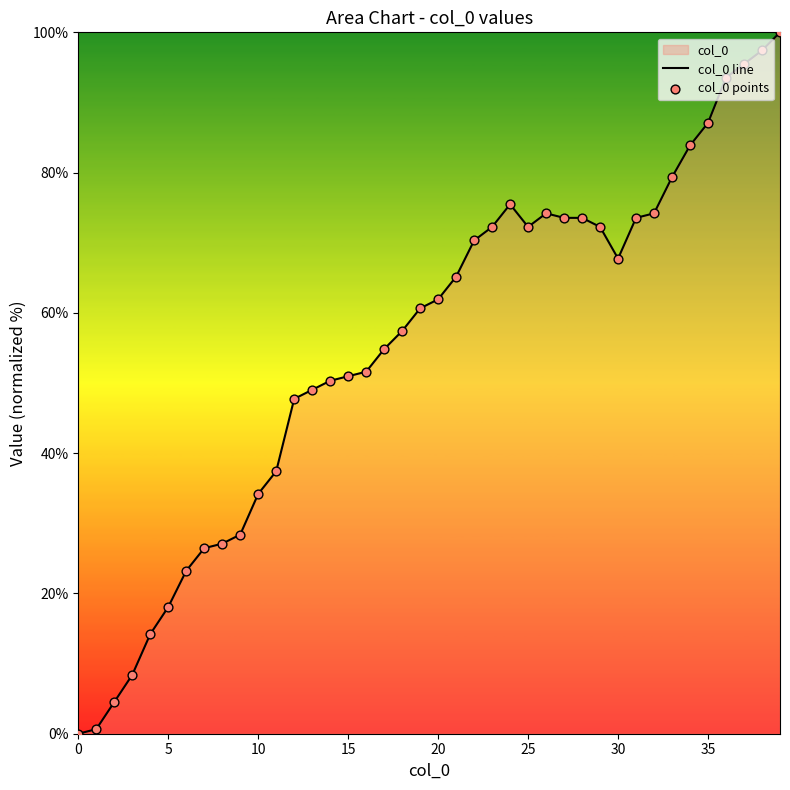

At how many categories does at least one series exceed 40?

28